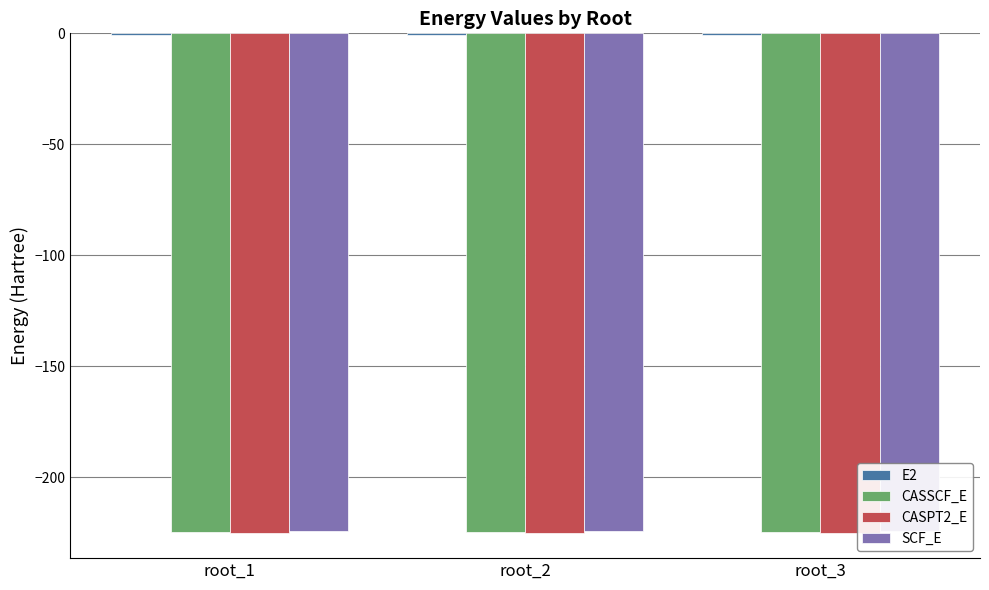

Which series changed the most between root_1 and root_3?

CASSCF_E